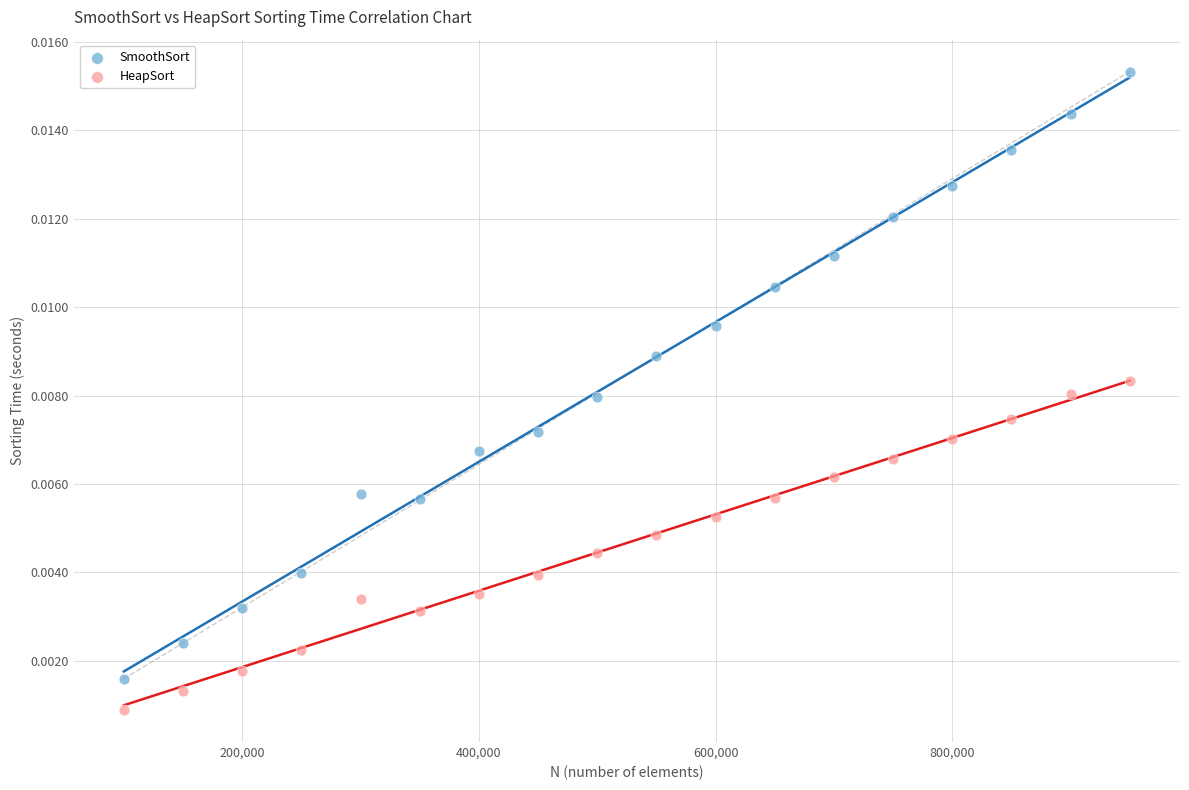

Which series reaches the maximum Y coordinate?

SmoothSort